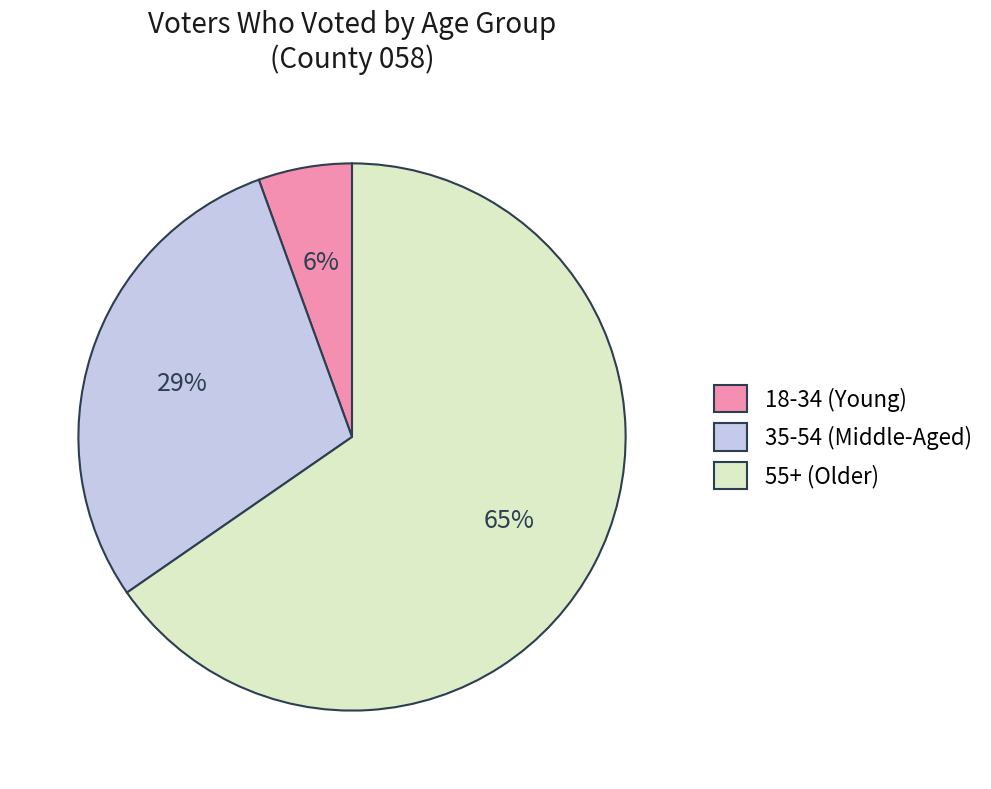

How many segments does this pie chart have?

3